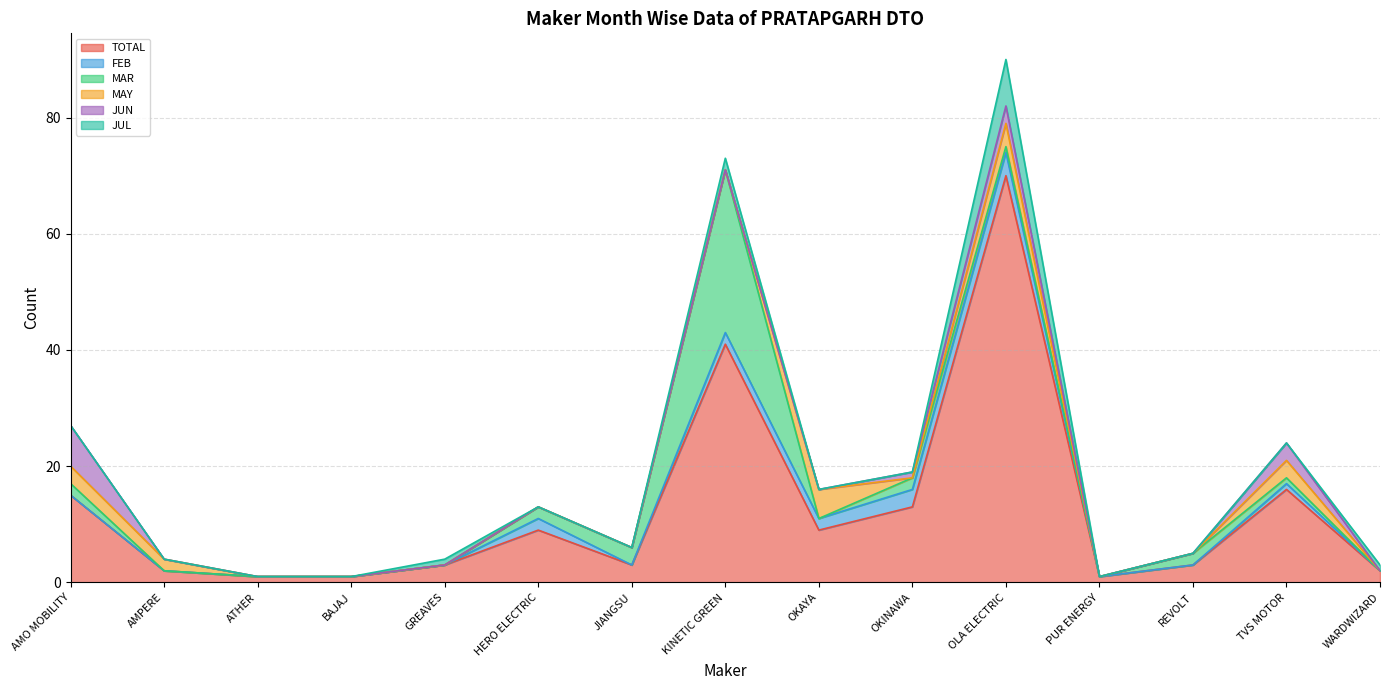

At which label does TOTAL reach its peak?

OLA ELECTRIC